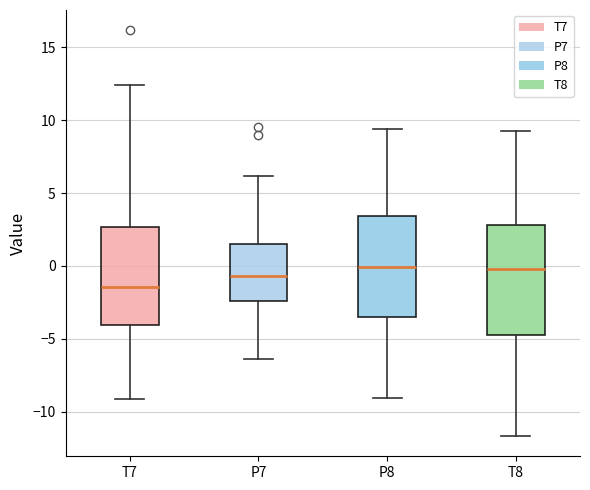

Comparing the boxes themselves (not the whiskers), which one is the tallest?

T8